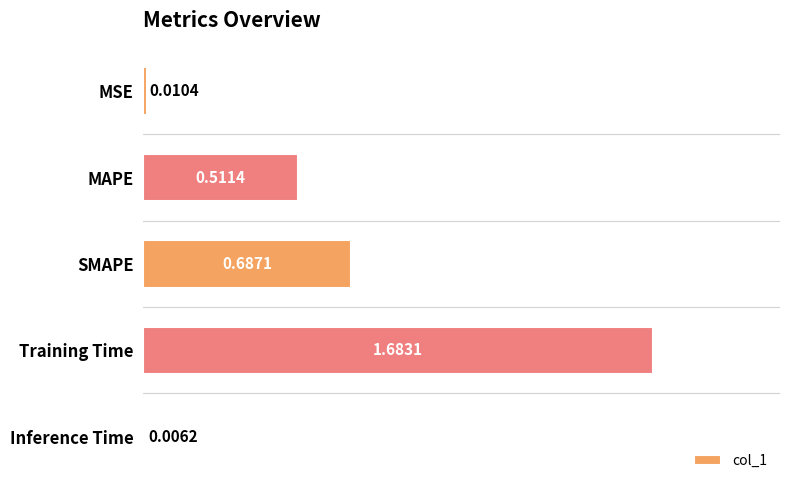

Where is the data nearest to the value 0?

Inference Time